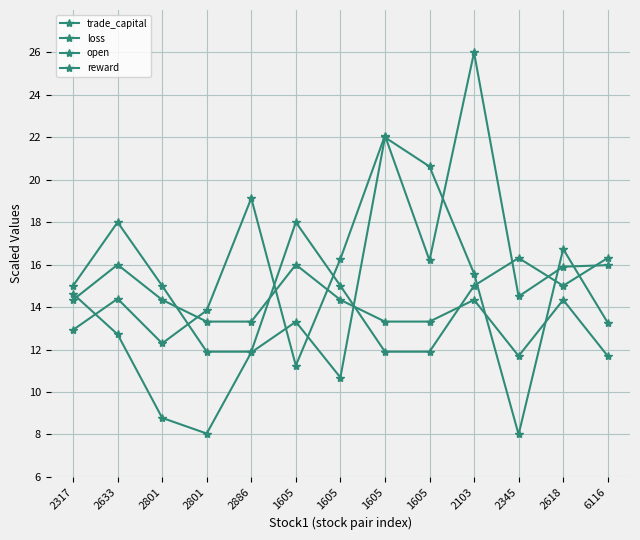

How many values in the trade_capital series are below 15?

6